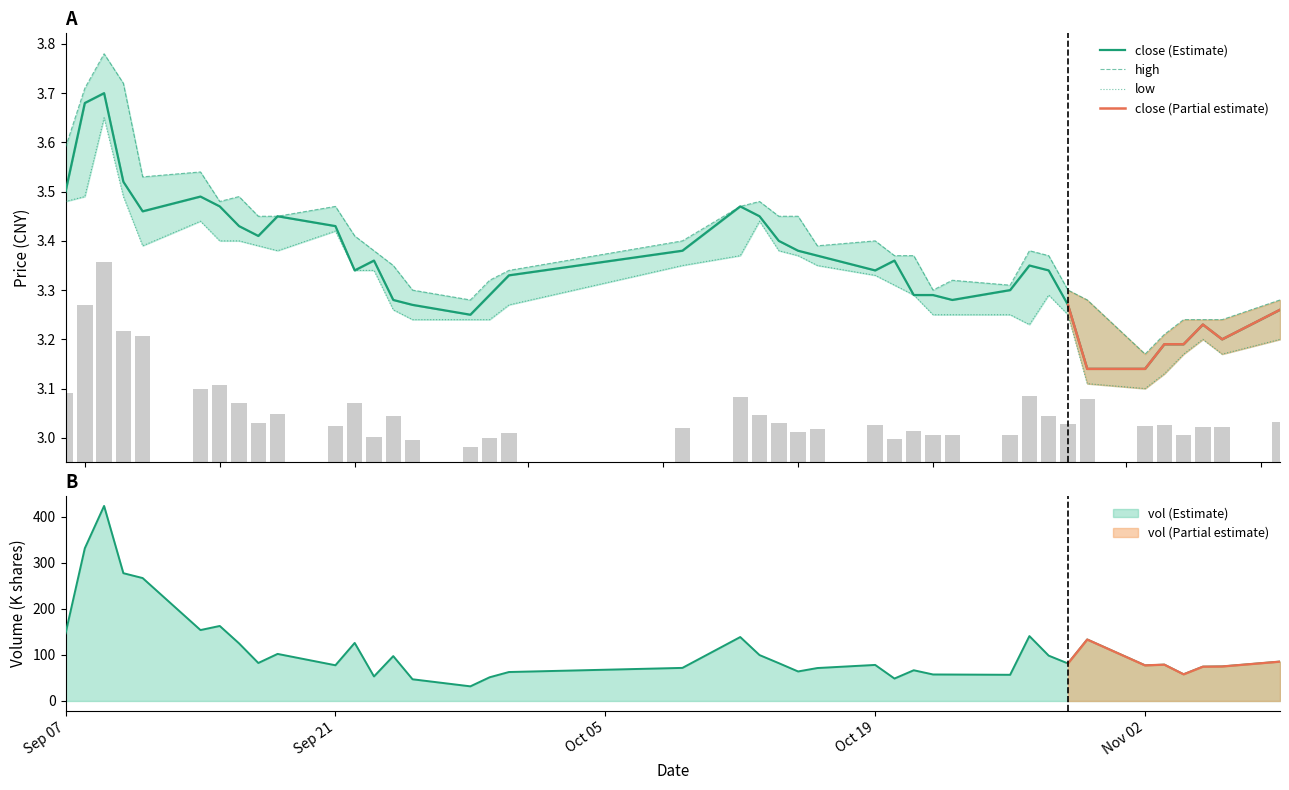

Rank the series by their maximum value, from lowest to highest.

low, close, high